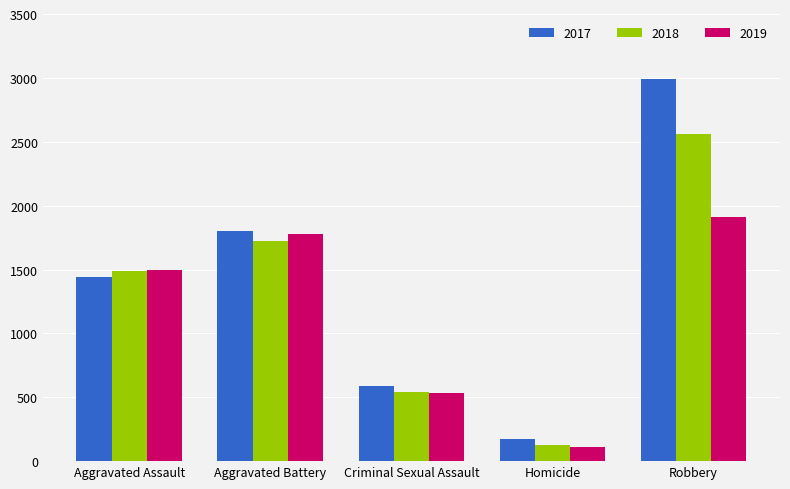

The value of 2018 at Homicide is 130. True or false?

True